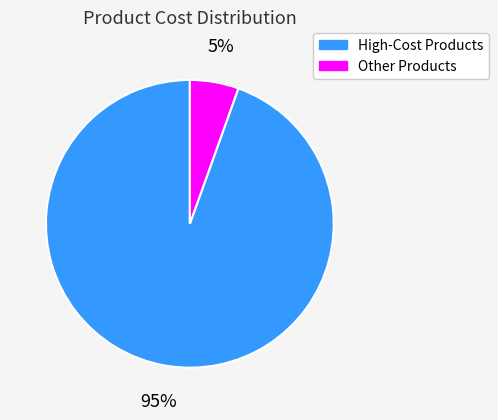

Combined, do Other Products and High-Cost Products account for over 50%?

Yes